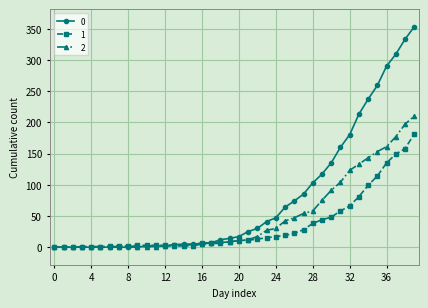

Rank the series by their maximum value, from highest to lowest.

0, 2, 1